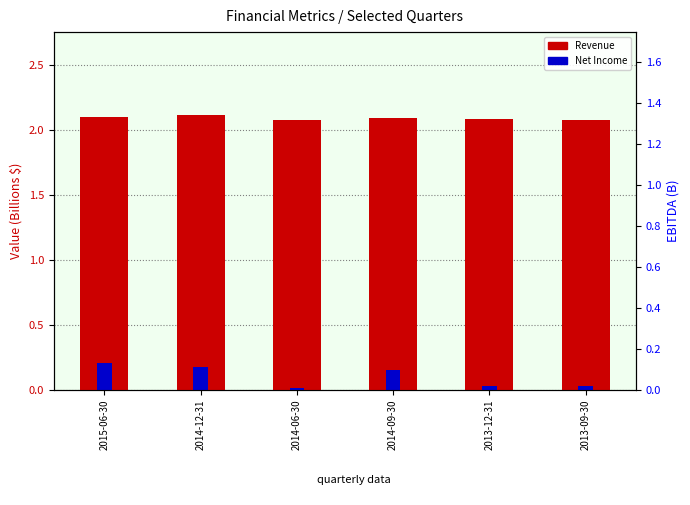

What value does the Revenue (B) series have at 2014-12-31?

2.1